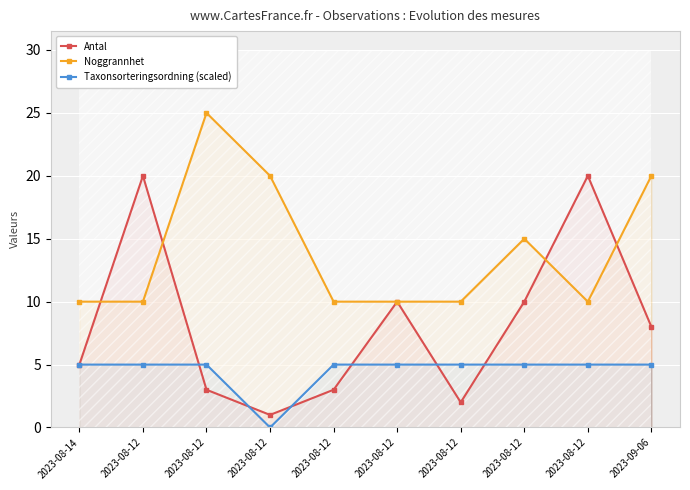

Which series has the largest range (max minus min)?

Antal